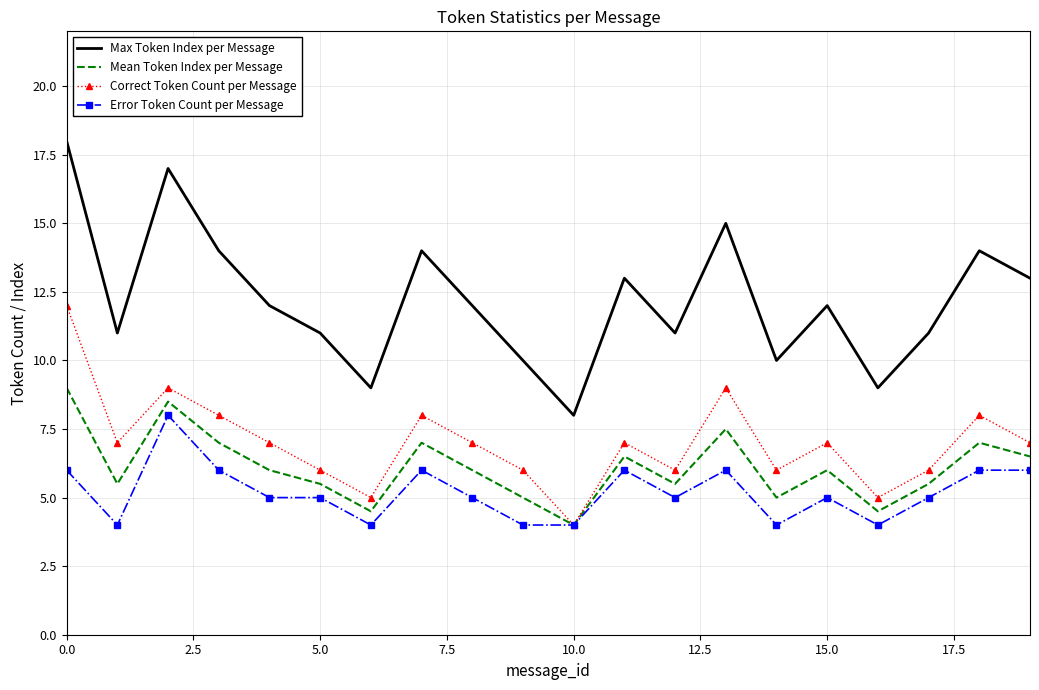

List the series in order of their peak value, highest first.

Max Token Index per Message, Correct Token Count per Message, Mean Token Index per Message, Error Token Count per Message